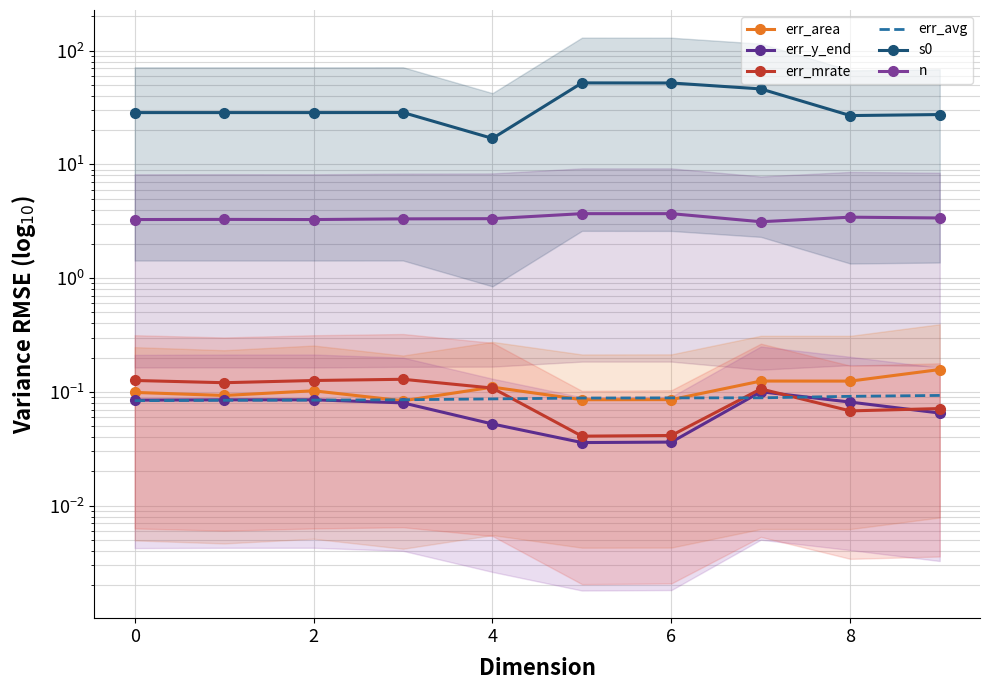

True or false: n and s0 intersect in this chart.

False